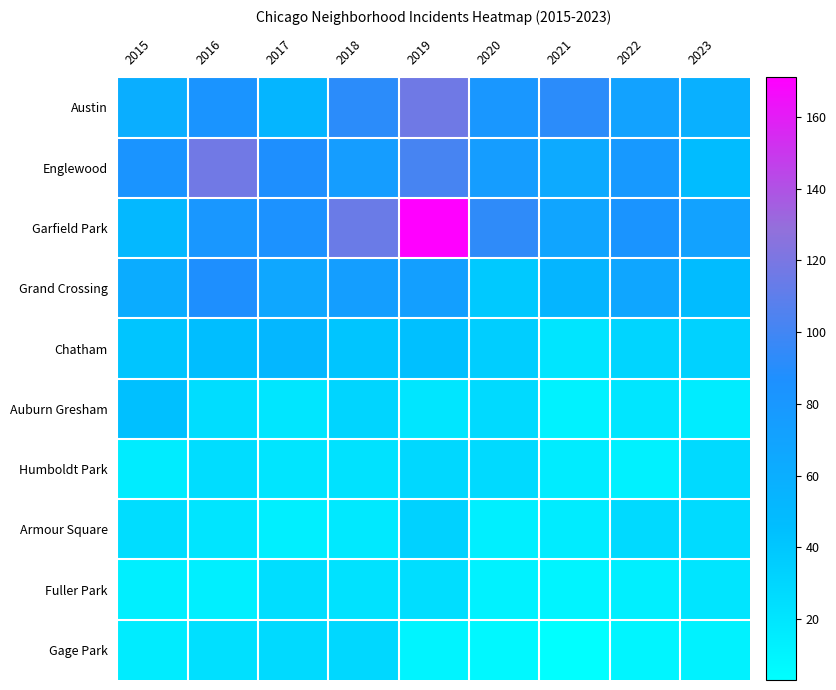

Rank the series at 2020 from highest to lowest value.

Garfield Park, Austin, Englewood, Grand Crossing, Chatham, Auburn Gresham, Humboldt Park, Armour Square, Fuller Park, Gage Park